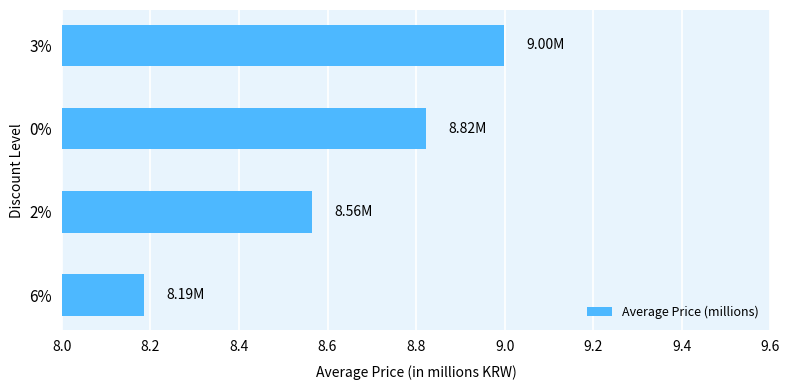

What is the difference between the second highest and second lowest values?

0.3